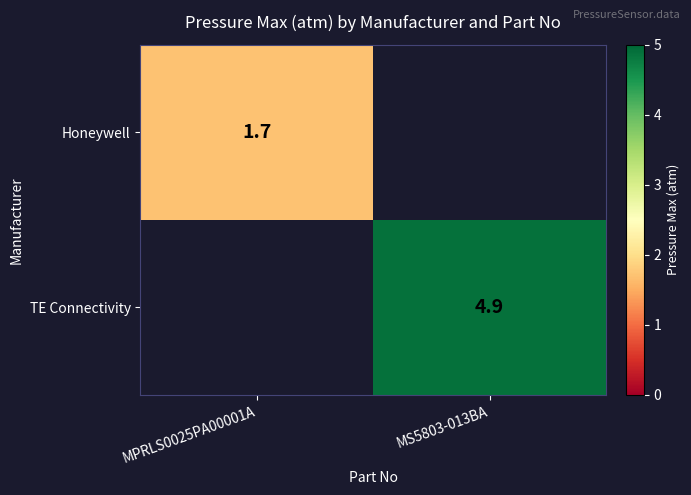

Is it true that TE Connectivity equals 1.0 at MS5803-013BA?

False